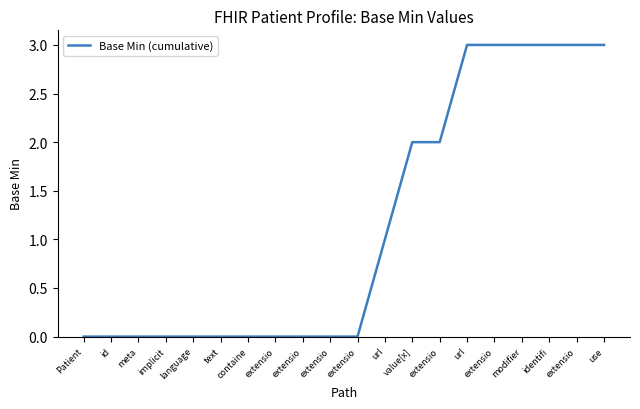

What is the label of the 12th point from the right?

extensio